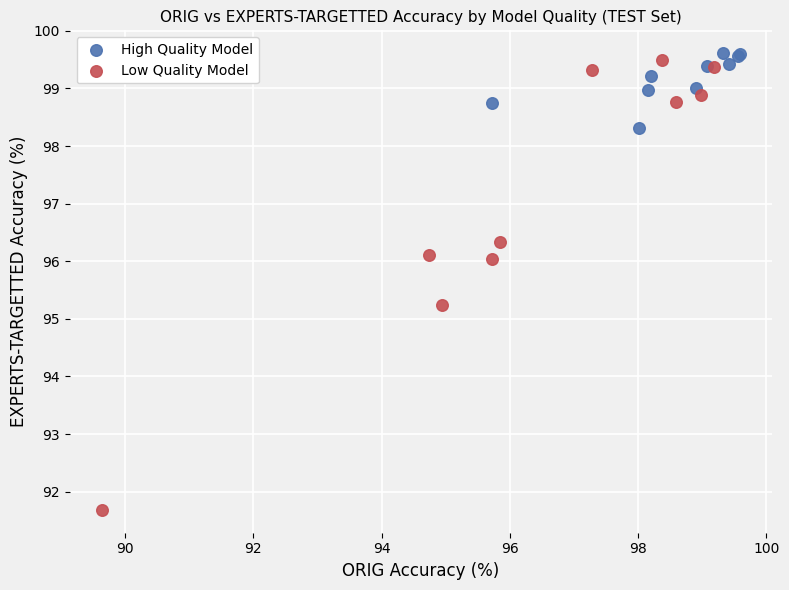

Which series has the largest Y range (max minus min)?

Low Quality Model